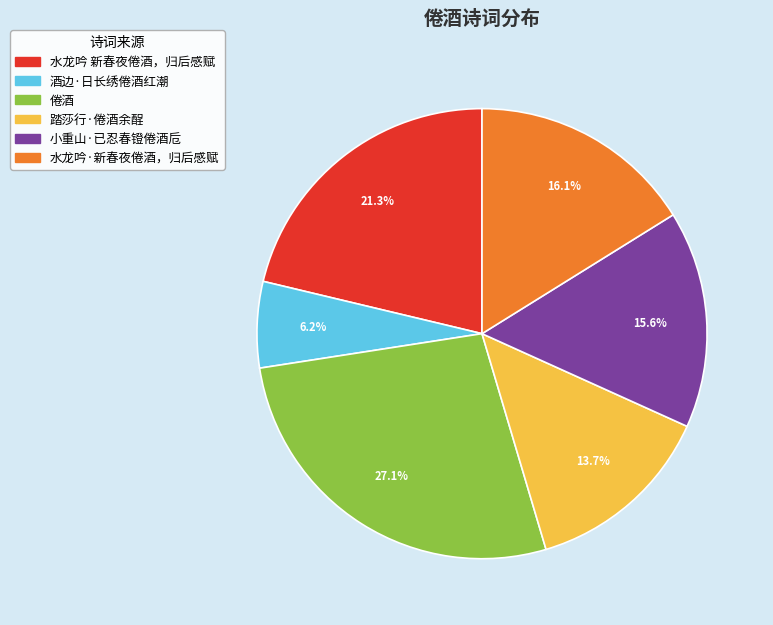

What is the ratio of the value at 水龙吟·新春夜倦酒，归后感赋 to the value at 水龙吟 新春夜倦酒，归后感赋?

0.8